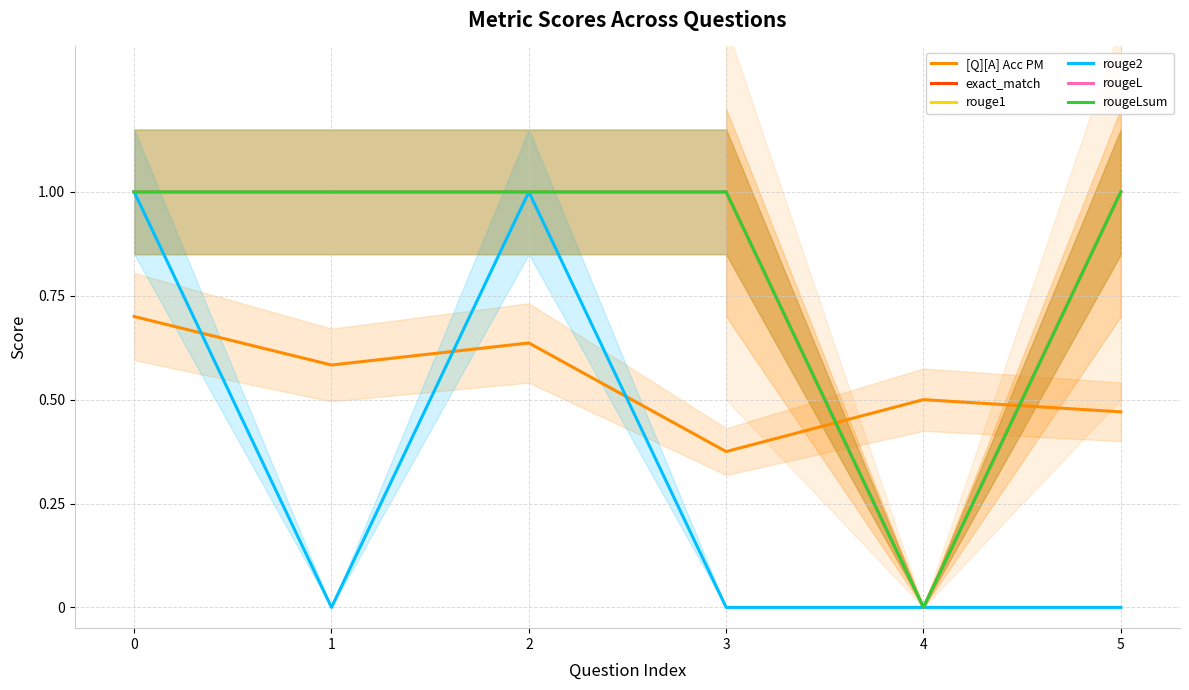

Does the chart display data point markers on the line(s)?

No